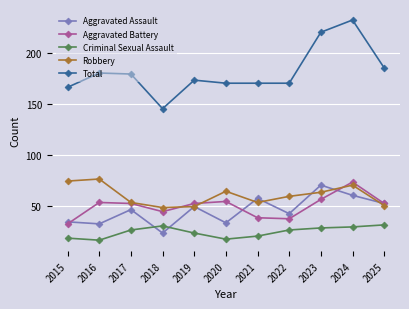

True or false: Total and Aggravated Battery intersect in this chart.

False